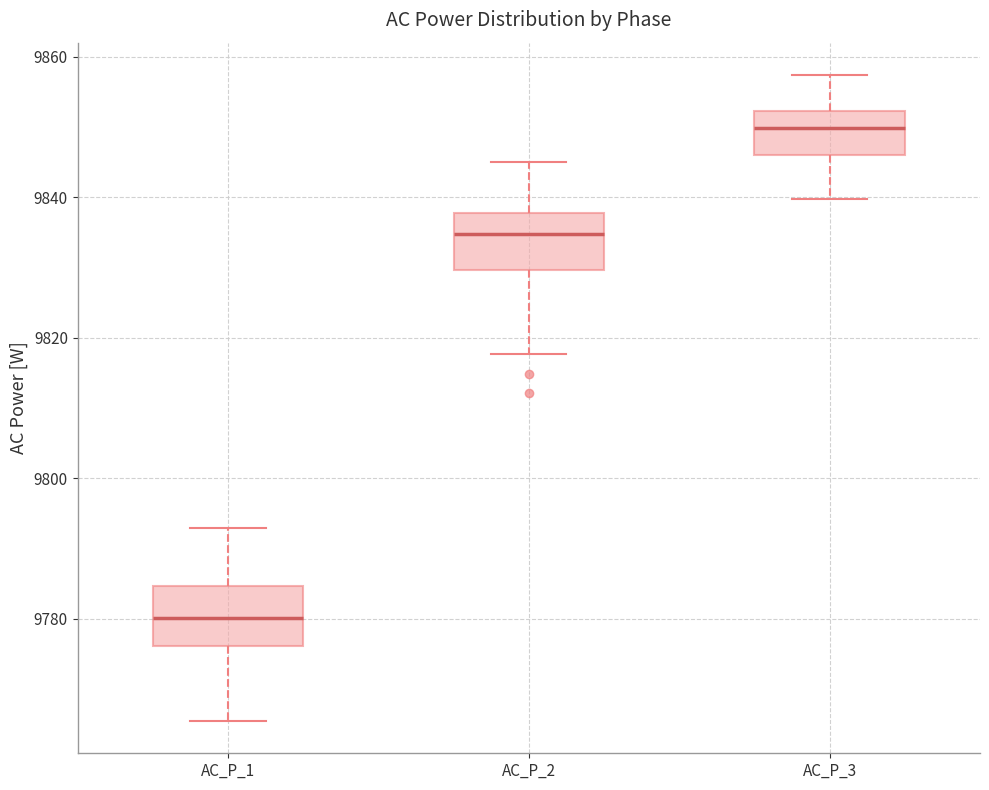

Where does the median line of the box for AC_P_2 sit on the y-axis? The values are not printed on the chart, so give them approximately, as read against the axis.

9834